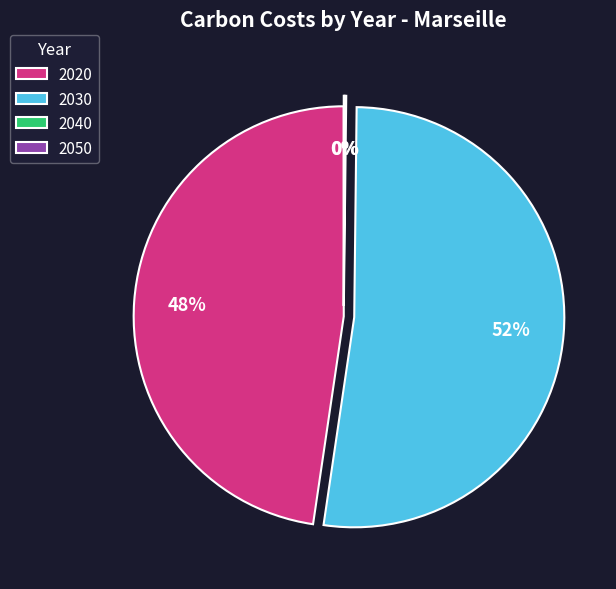

True or false: 2030 accounts for 64% of the total.

False